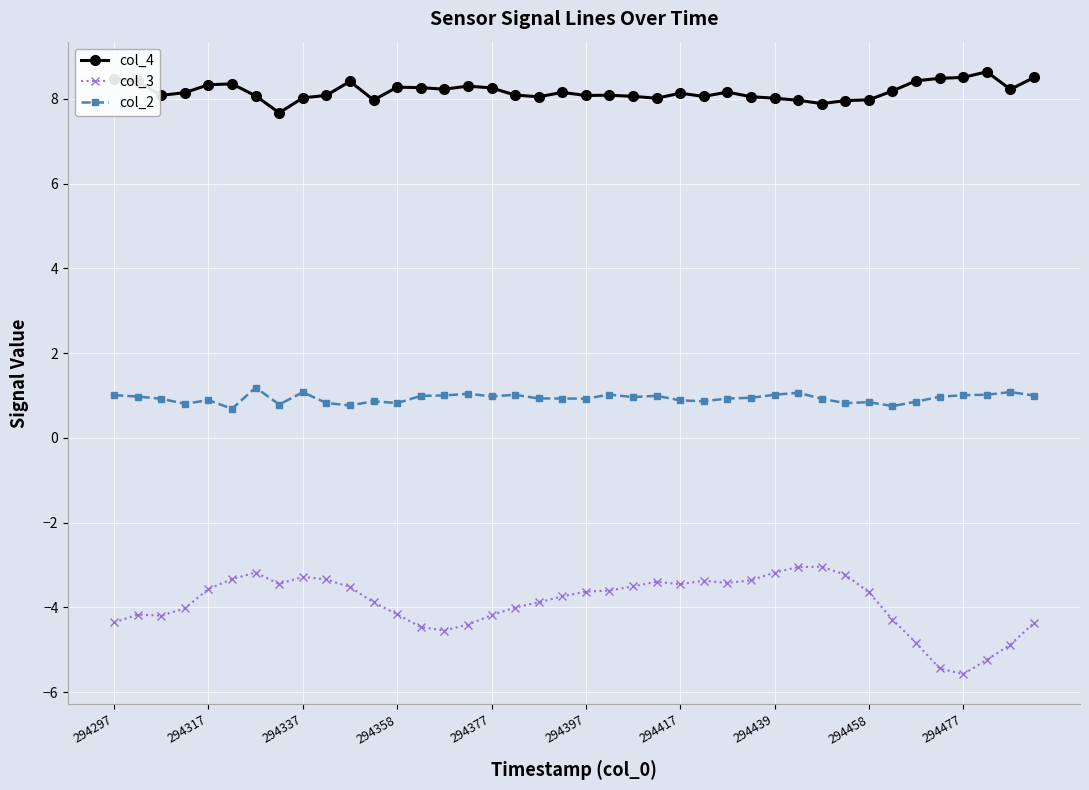

What is the value of the col_4 point at the 5th from the left?

8.3